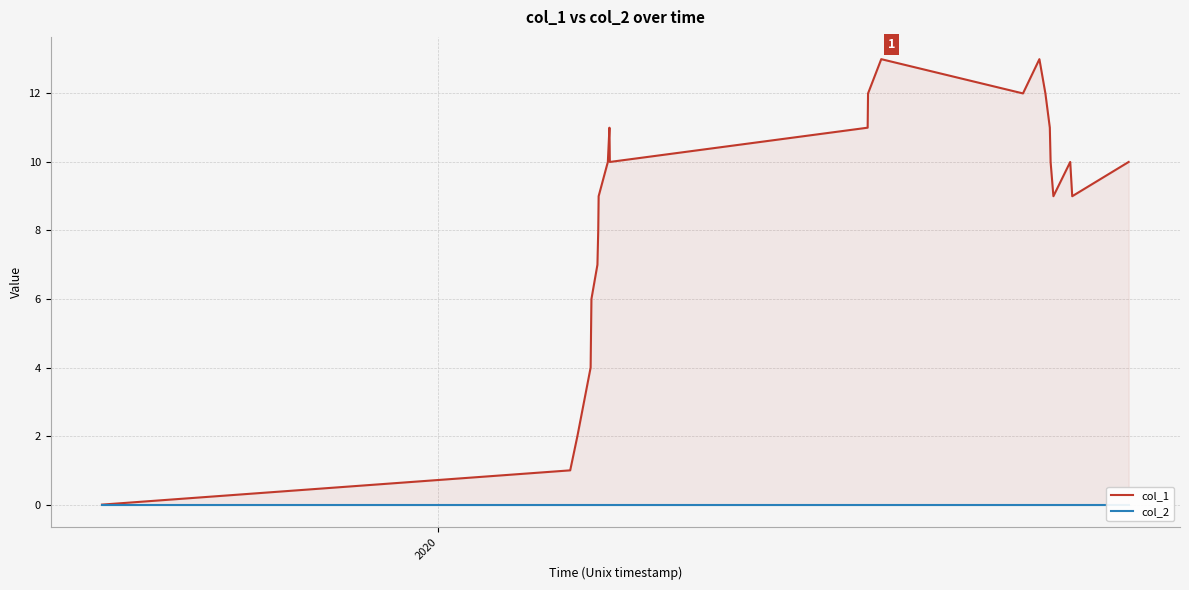

What are all the series names shown in the legend?

col_1, col_2